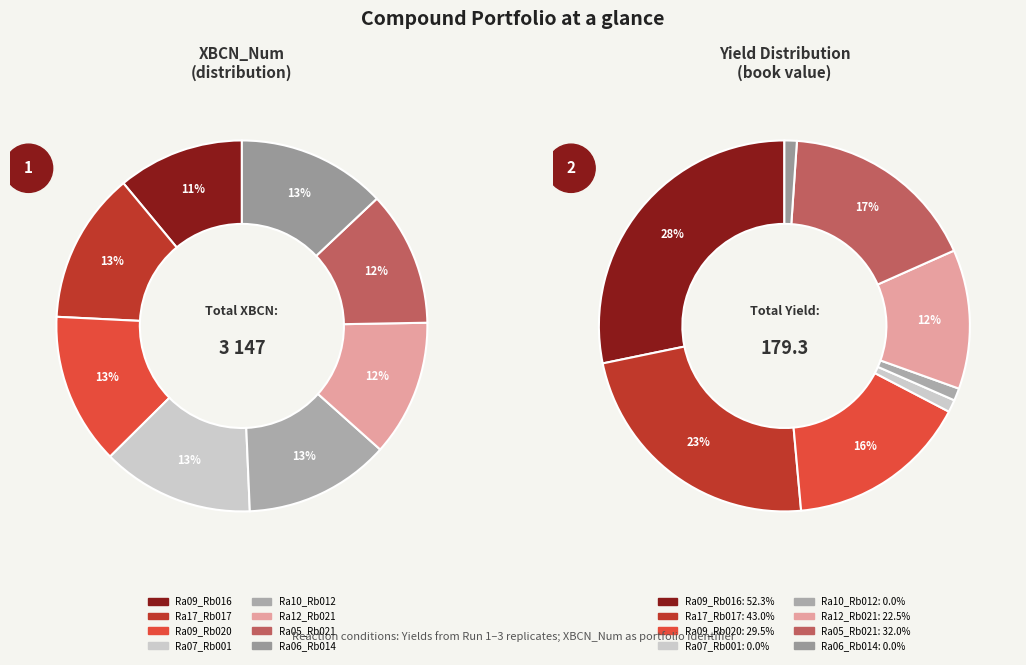

Is there any slice that represents more than half of the pie?

No